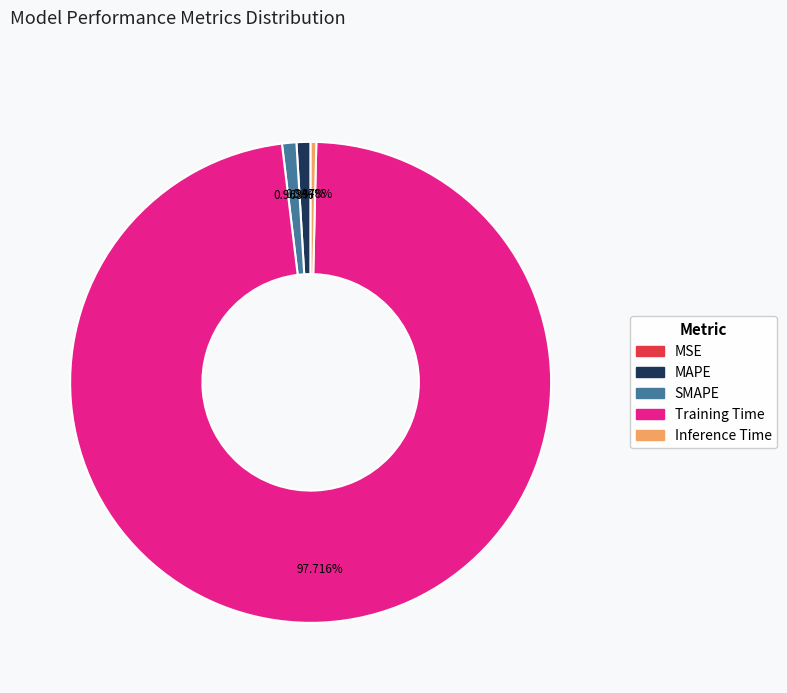

Combined, what portion of the pie is Training Time and SMAPE?

98.7%